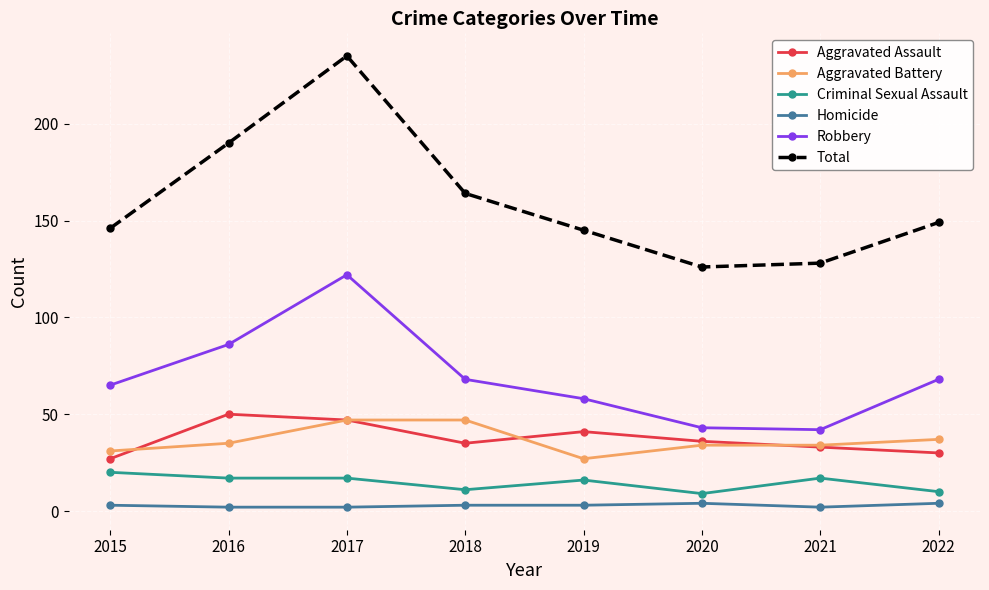

What is the value of the Aggravated Battery point at the 5th from the left?

27